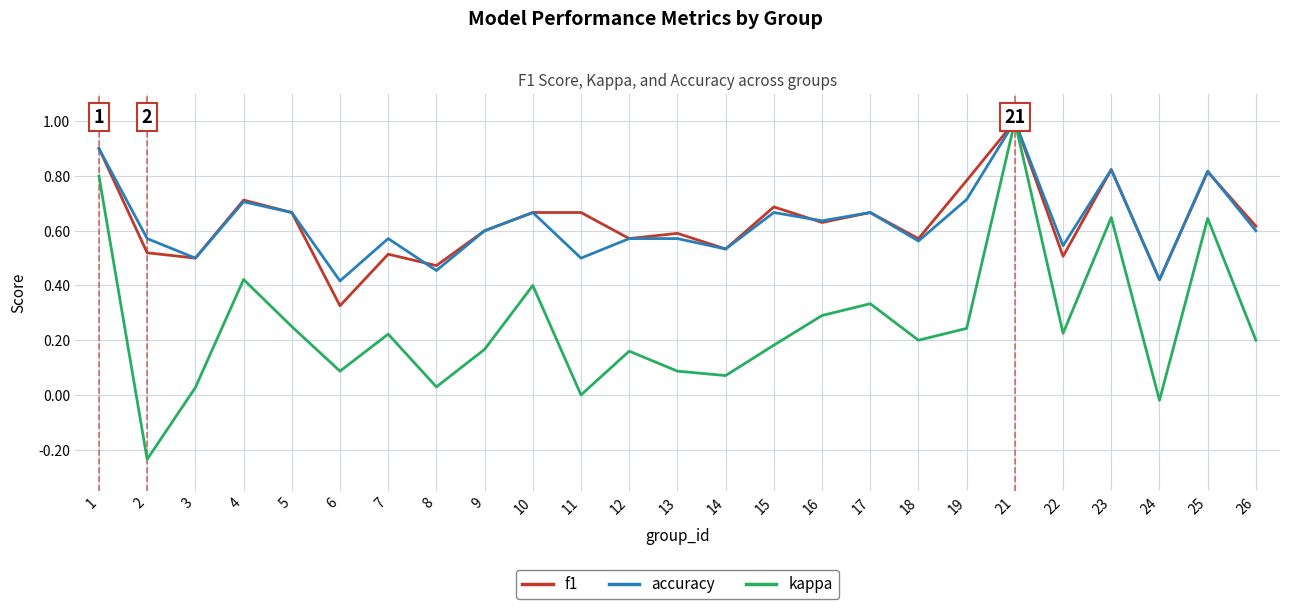

Which category has the highest value across all series?

21